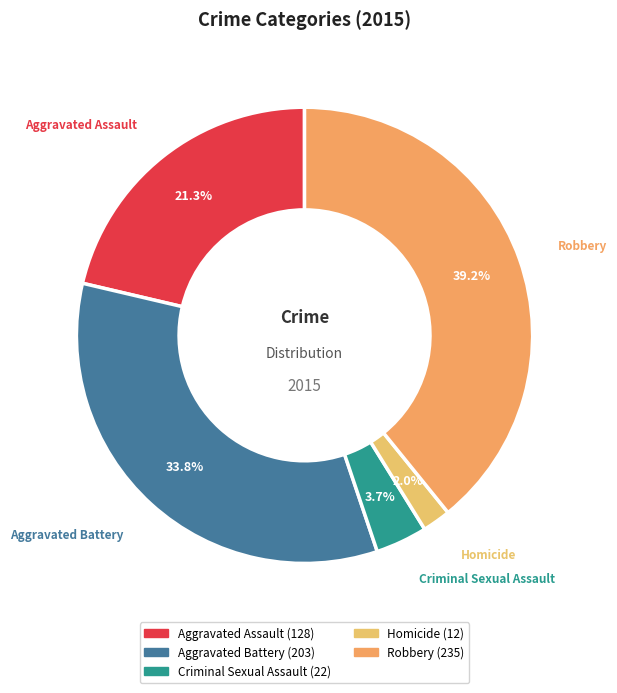

Do Aggravated Assault and Criminal Sexual Assault together represent more than half of the pie?

No